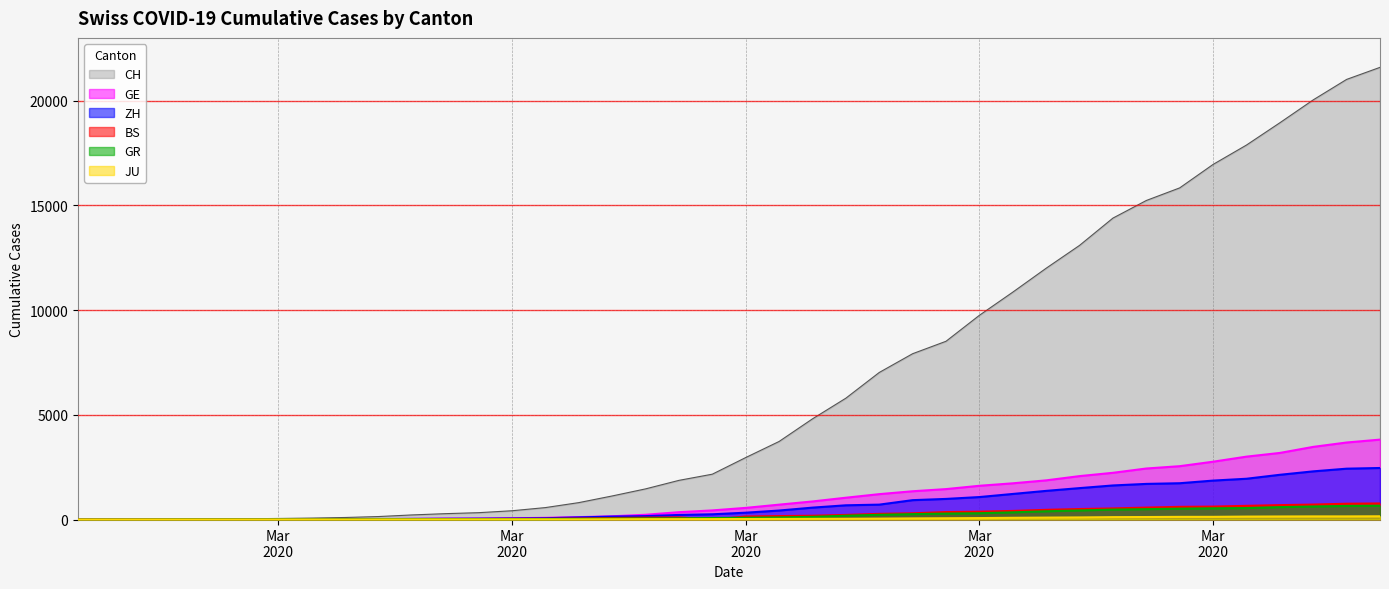

What is the label of the 30th point from the right?

2020-03-06